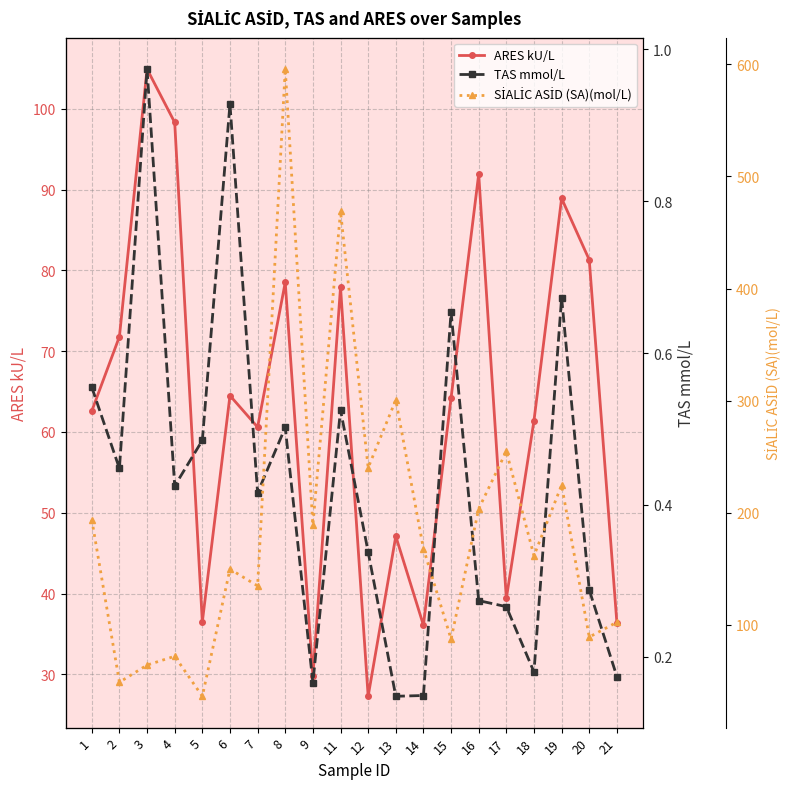

True or false: TAS mmol/L and SİALİC ASİD (SA)(mol/L) cross at least once.

False